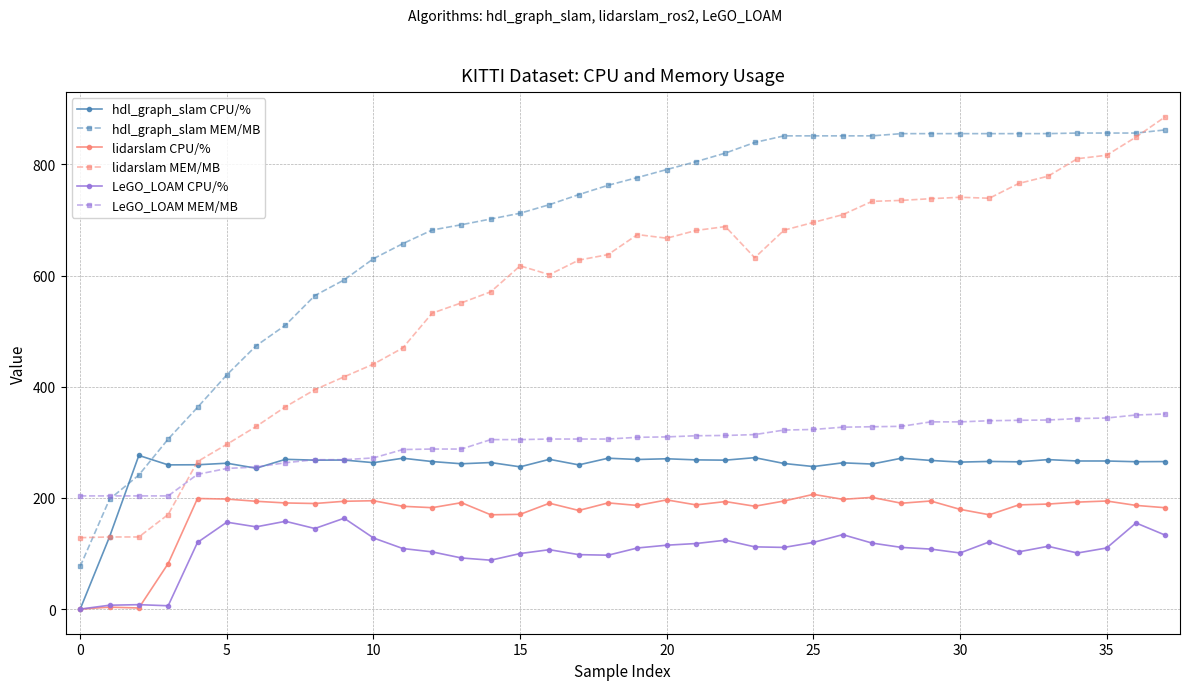

What is the greatest value displayed?

885.9